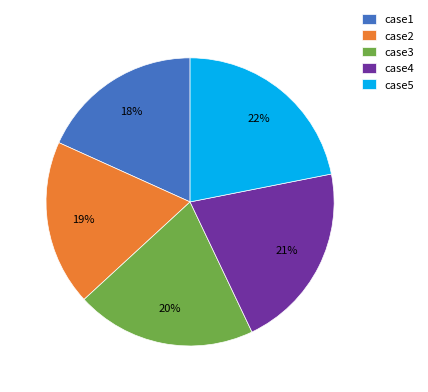

To the nearest percent, what is the difference between the case5 and case1 slice percentages?

4%